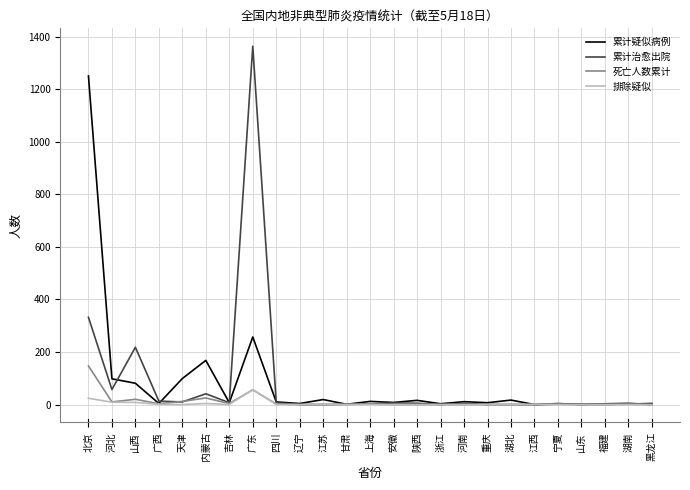

The value of 死亡人数累计 at 浙江 is -66. True or false?

False